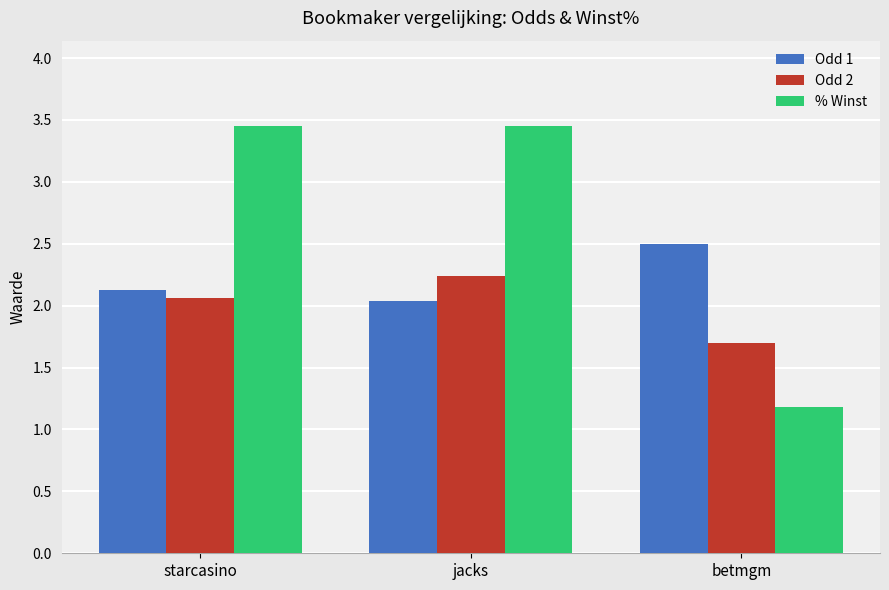

Which category has the lowest value in the % Winst series?

betmgm